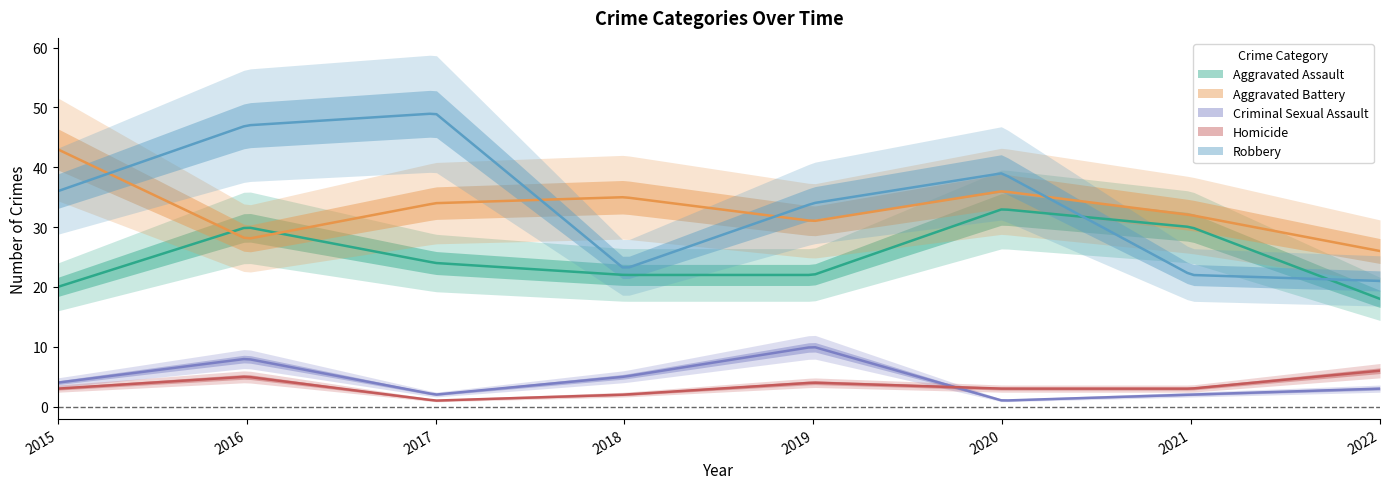

How many times do Aggravated Battery and Aggravated Assault cross each other?

2